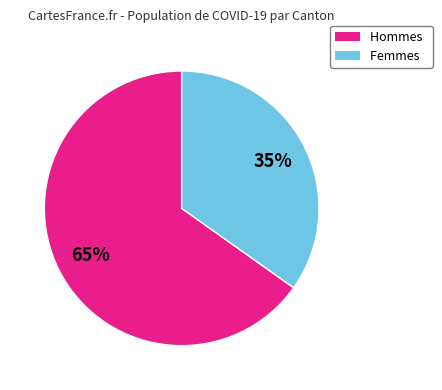

To the nearest percent, what portion does Hommes represent?

65%